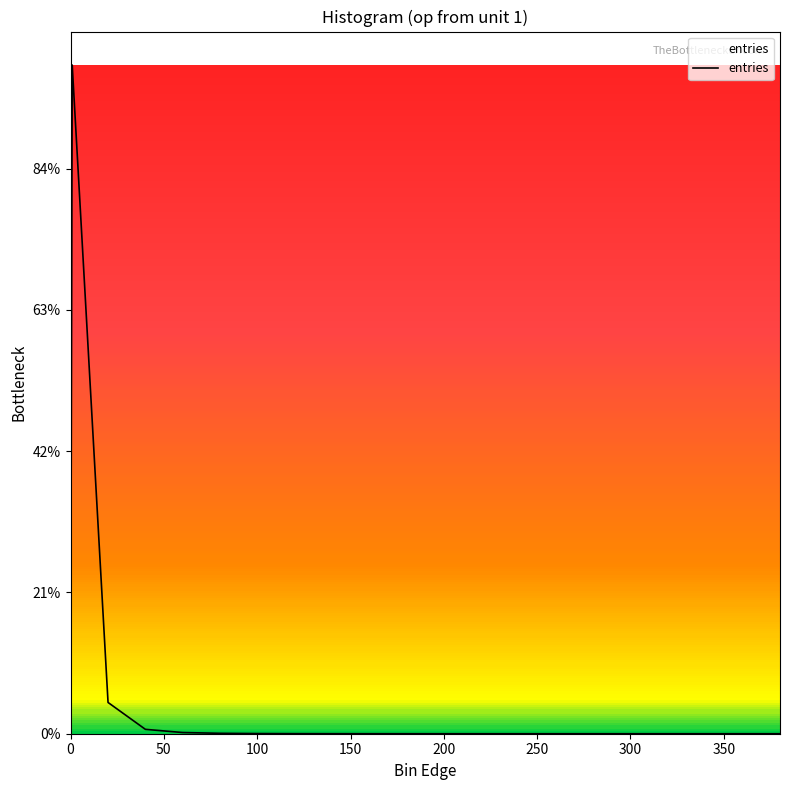

Is this an area chart (filled region under the line)?

Yes